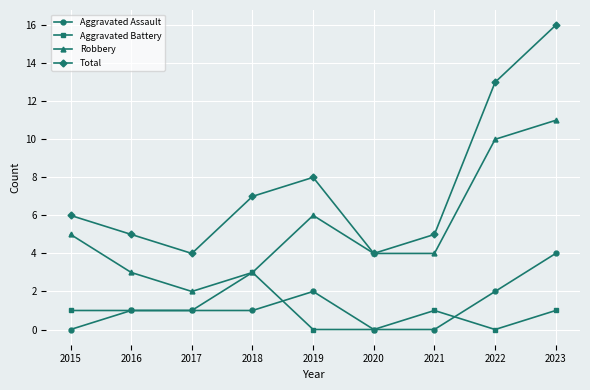

Is the value of Robbery at 2019 greater than the value of Aggravated Assault at 2022?

Yes